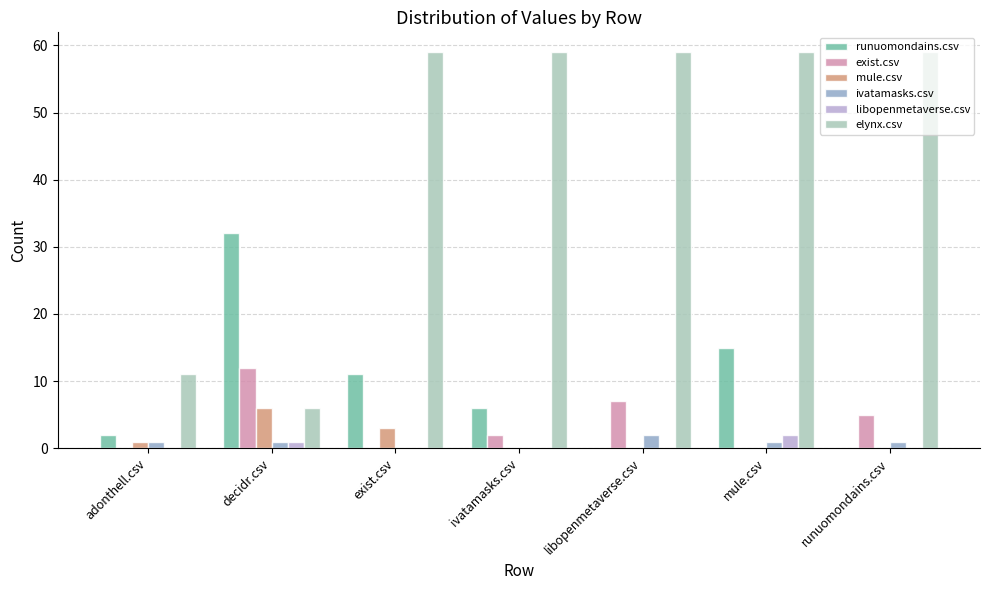

What is the greatest value displayed?

59